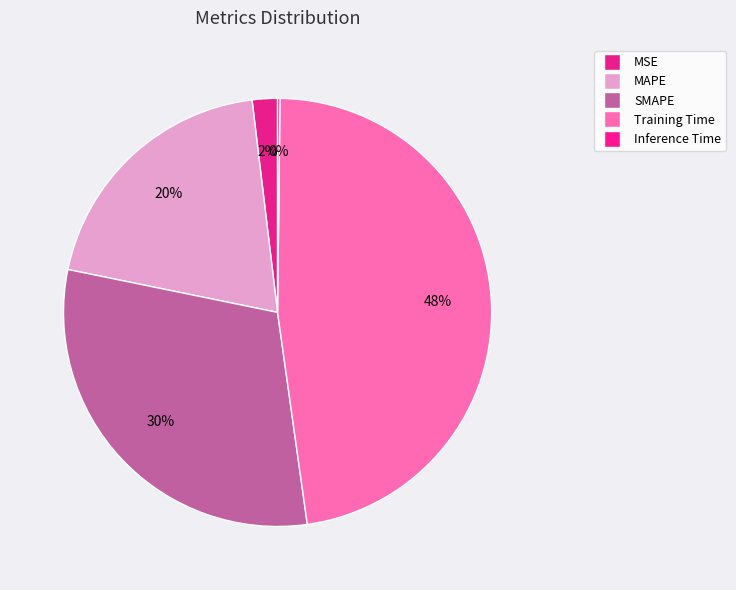

True or false: Training Time accounts for 48% of the total.

True